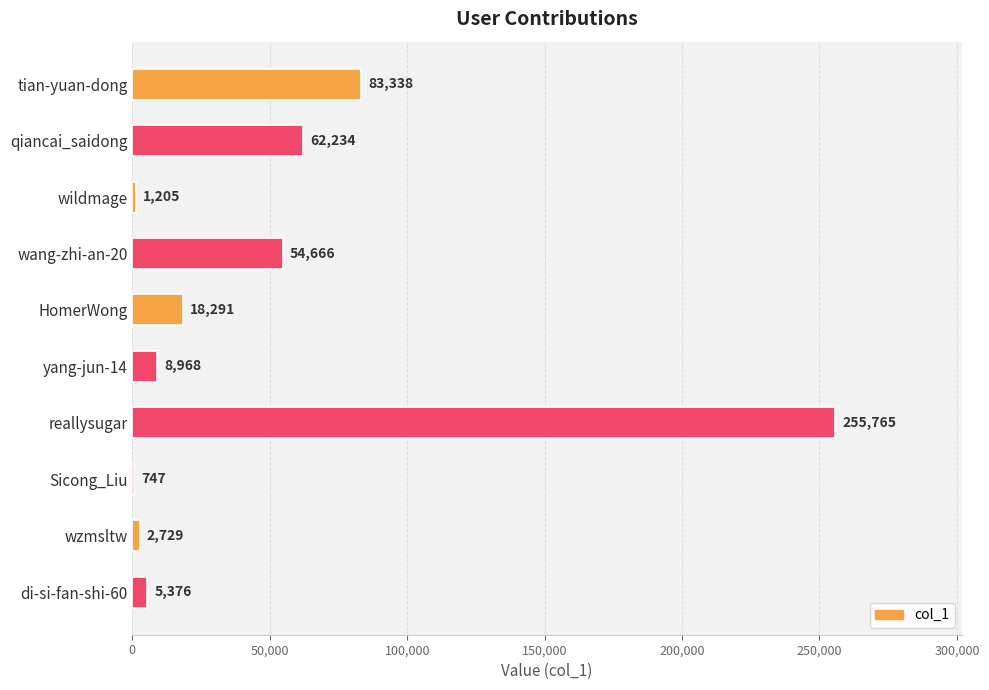

What is the greatest value displayed?

255765